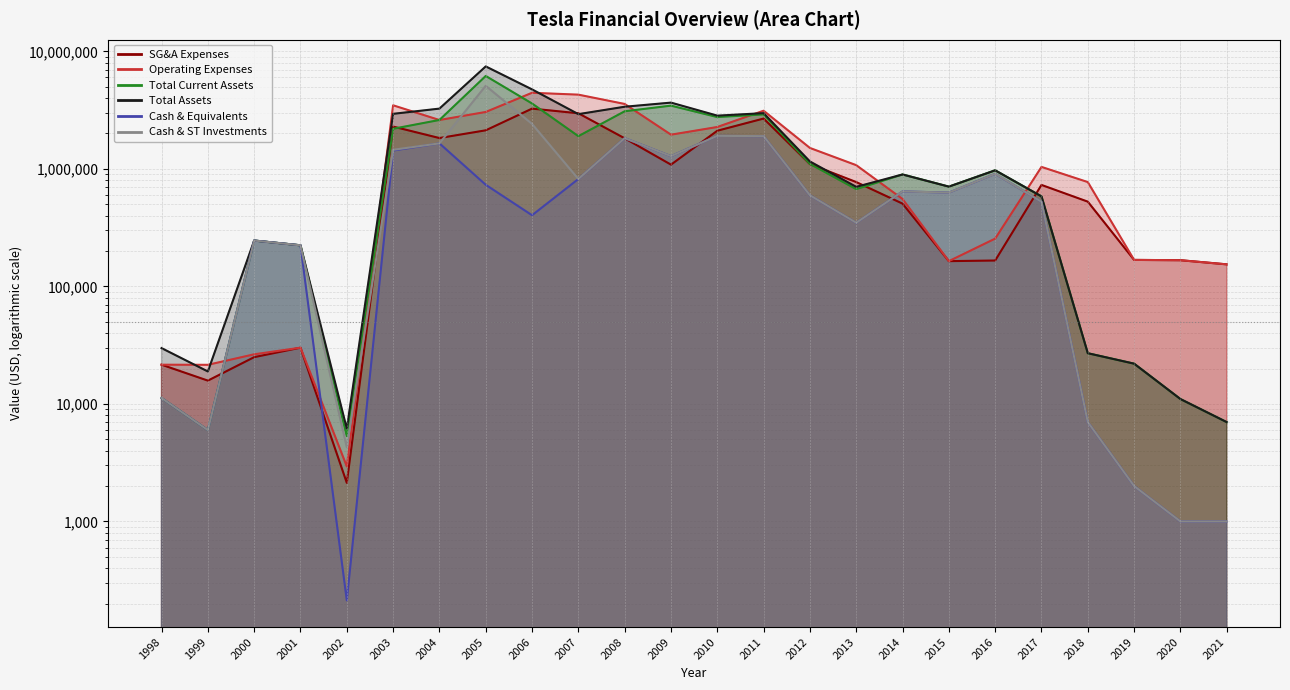

True or false: Operating Expenses and Total Assets cross at least once.

True